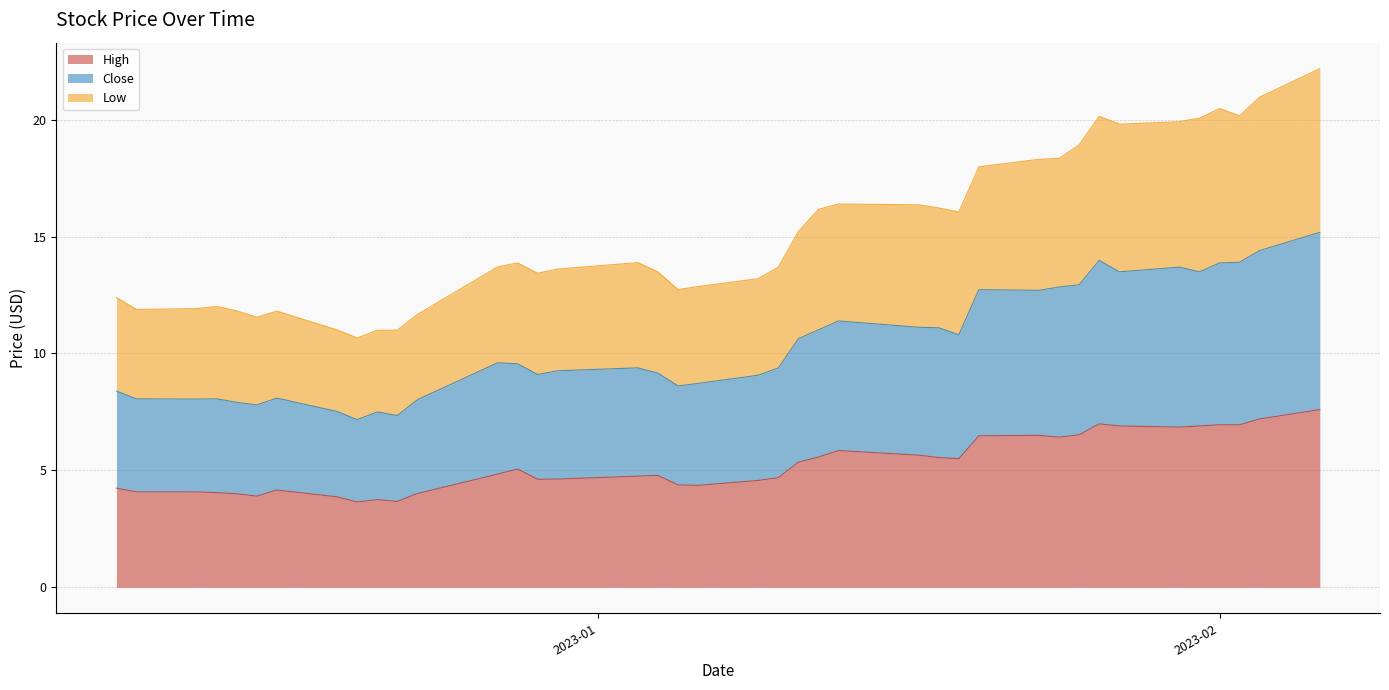

What is the maximum value for High?

7.6